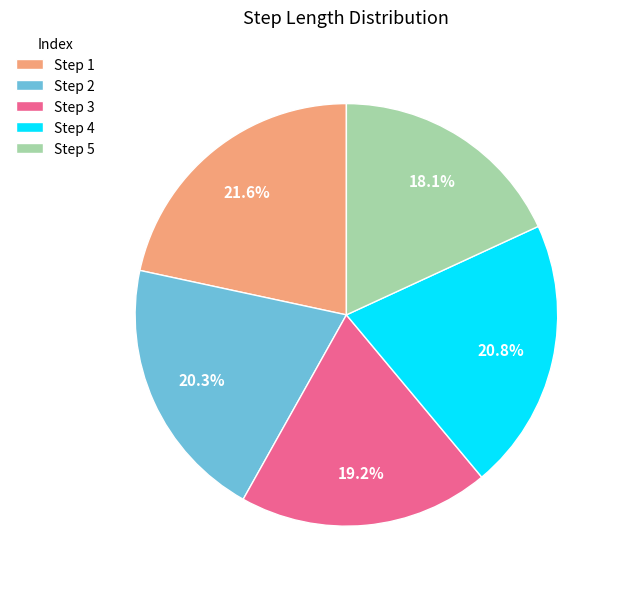

Which slice is the largest?

Step 1